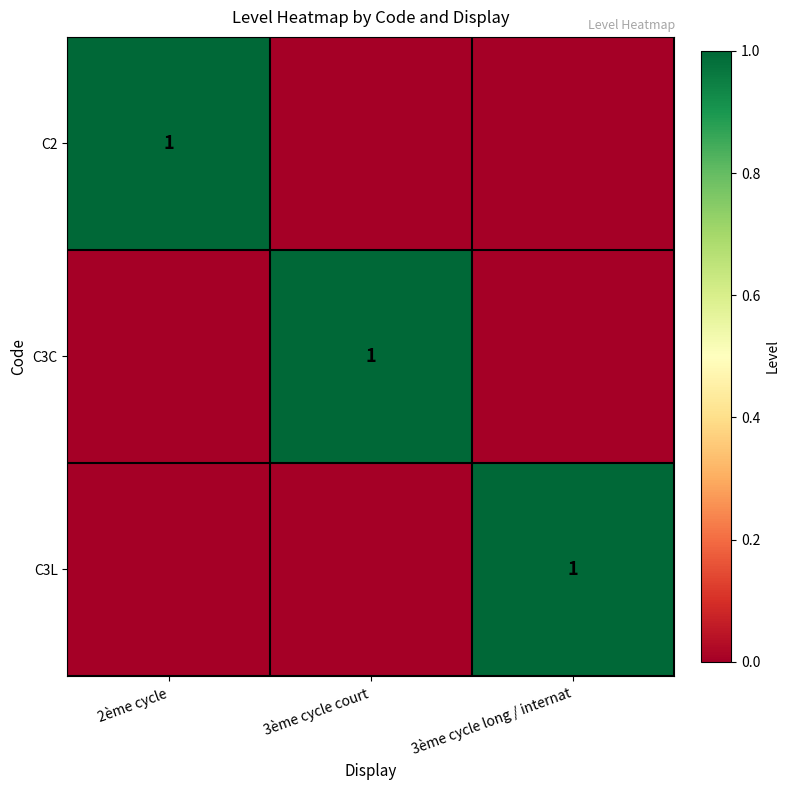

The value of C3L at 3ème cycle long / internat is 2. True or false?

False